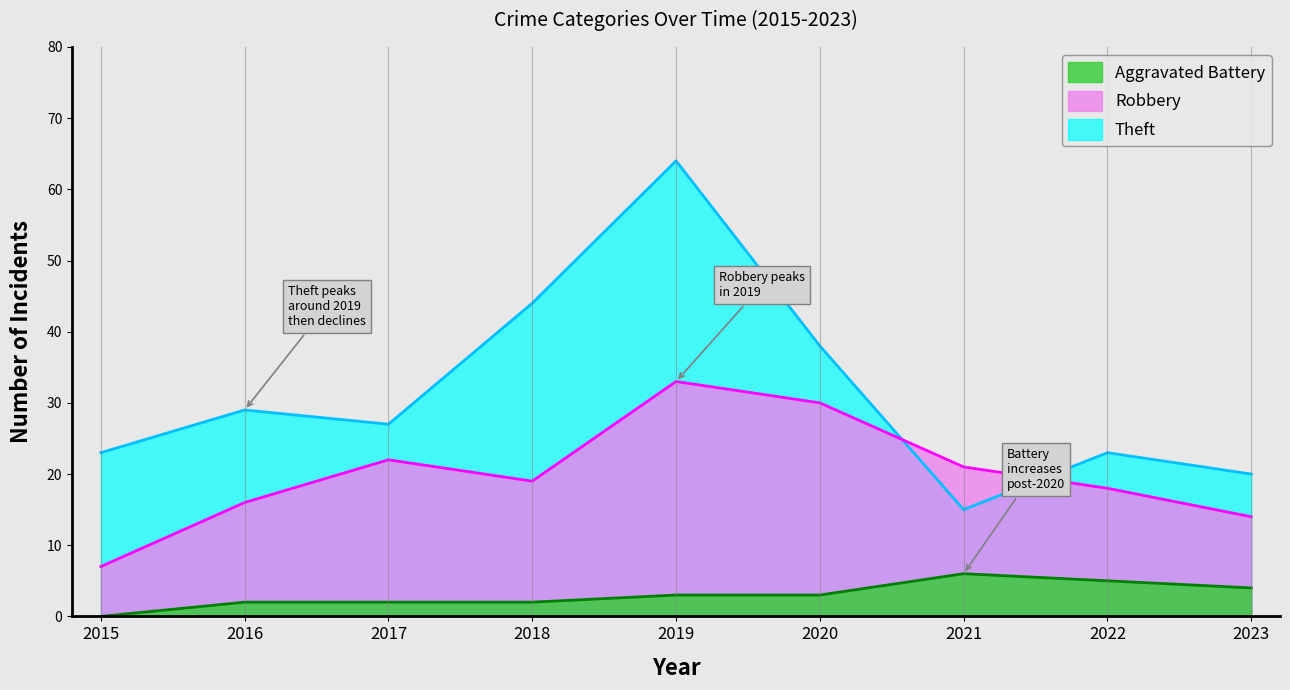

The value of Robbery at 2016 is 26. True or false?

False